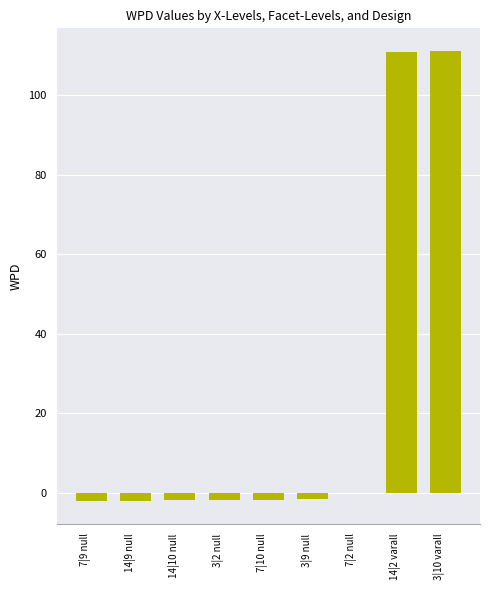

What is the maximum value shown in the chart?

111.2